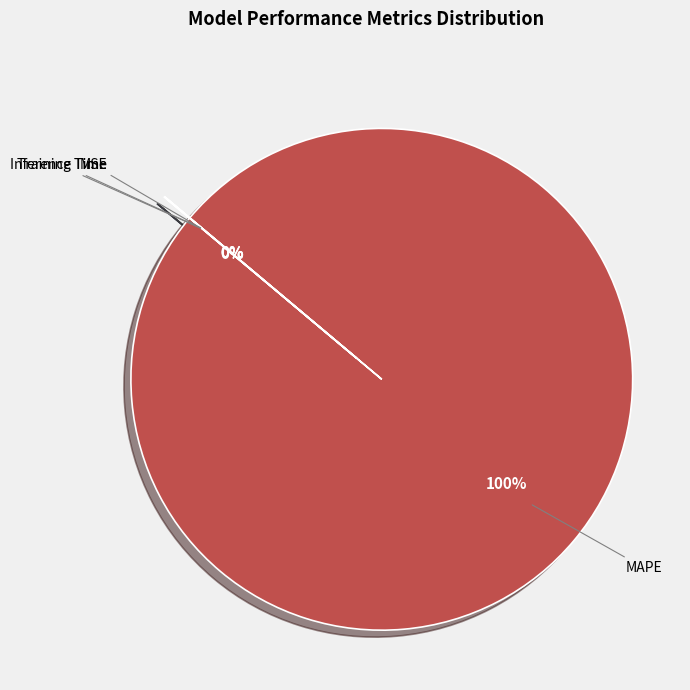

Which slice is the largest?

MAPE